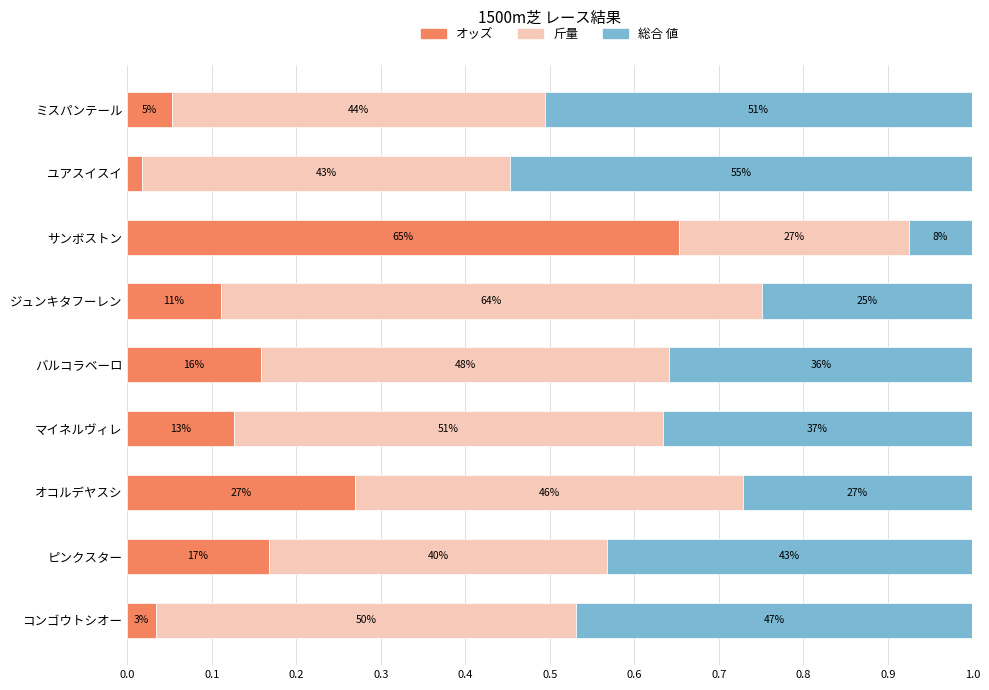

What is the difference between the maximum and minimum values in the 斤量 series?

0.4